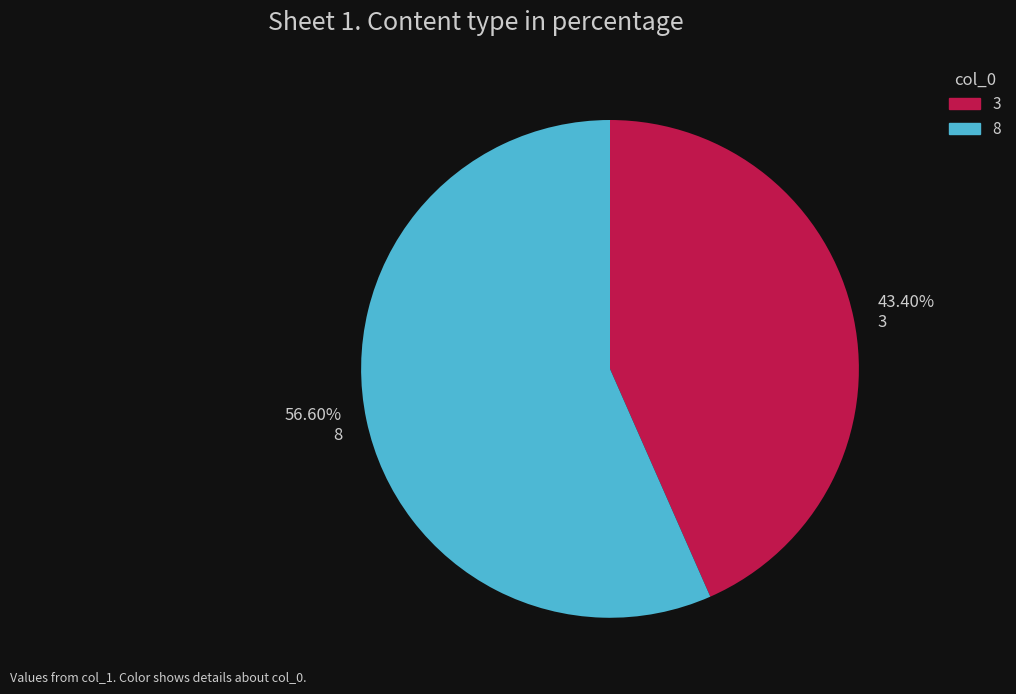

Is 3 the majority of the pie?

No